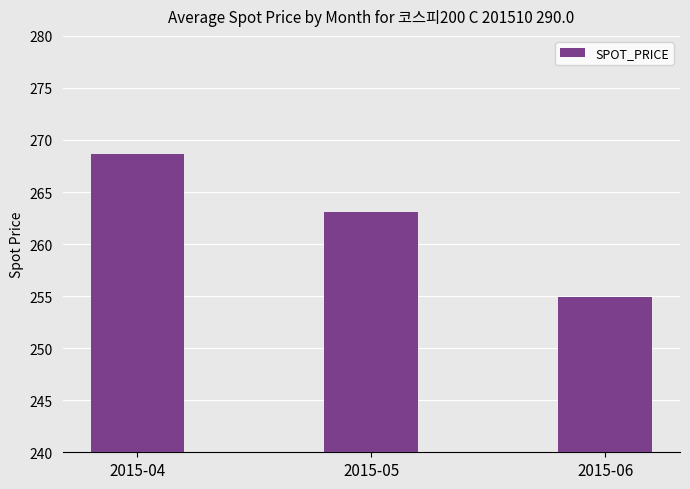

The value at 2015-06 is 254.9. True or false?

True